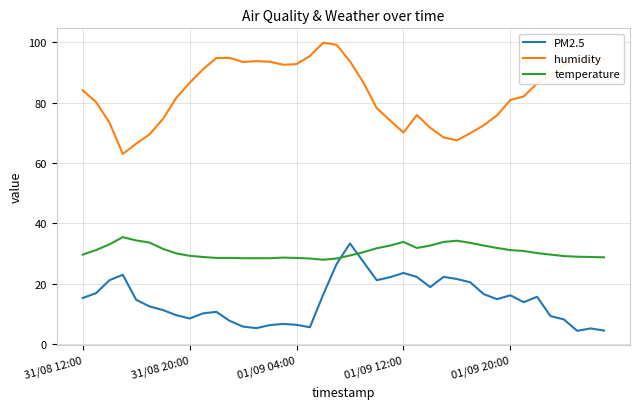

Which series ends up on top after the final intersection of temperature and PM2.5?

temperature